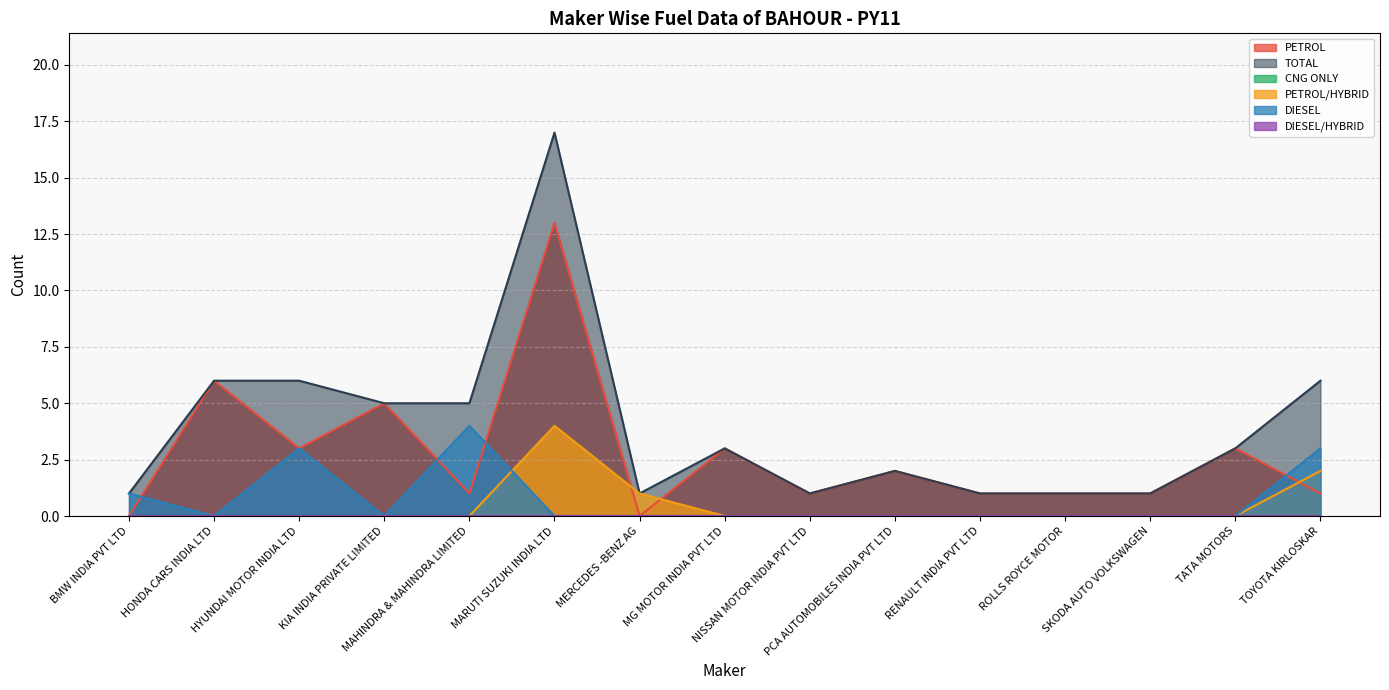

Reading left to right, extract all data points from this chart.

PETROL: BMW INDIA PVT LTD=0	HONDA CARS INDIA LTD=6	HYUNDAI MOTOR INDIA LTD=3	KIA INDIA PRIVATE LIMITED=5	MAHINDRA & MAHINDRA LIMITED=1	MARUTI SUZUKI INDIA LTD=13	MERCEDES -BENZ AG=0	MG MOTOR INDIA PVT LTD=3	NISSAN MOTOR INDIA PVT LTD=1	PCA AUTOMOBILES INDIA PVT LTD=2	RENAULT INDIA PVT LTD=1	ROLLS ROYCE MOTOR=1	SKODA AUTO VOLKSWAGEN=1	TATA MOTORS=3	TOYOTA KIRLOSKAR=1
TOTAL: BMW INDIA PVT LTD=1	HONDA CARS INDIA LTD=6	HYUNDAI MOTOR INDIA LTD=6	KIA INDIA PRIVATE LIMITED=5	MAHINDRA & MAHINDRA LIMITED=5	MARUTI SUZUKI INDIA LTD=17	MERCEDES -BENZ AG=1	MG MOTOR INDIA PVT LTD=3	NISSAN MOTOR INDIA PVT LTD=1	PCA AUTOMOBILES INDIA PVT LTD=2	RENAULT INDIA PVT LTD=1	ROLLS ROYCE MOTOR=1	SKODA AUTO VOLKSWAGEN=1	TATA MOTORS=3	TOYOTA KIRLOSKAR=6
PETROL/HYBRID: BMW INDIA PVT LTD=0	HONDA CARS INDIA LTD=0	HYUNDAI MOTOR INDIA LTD=0	KIA INDIA PRIVATE LIMITED=0	MAHINDRA & MAHINDRA LIMITED=0	MARUTI SUZUKI INDIA LTD=4	MERCEDES -BENZ AG=1	MG MOTOR INDIA PVT LTD=0	NISSAN MOTOR INDIA PVT LTD=0	PCA AUTOMOBILES INDIA PVT LTD=0	RENAULT INDIA PVT LTD=0	ROLLS ROYCE MOTOR=0	SKODA AUTO VOLKSWAGEN=0	TATA MOTORS=0	TOYOTA KIRLOSKAR=2
DIESEL: BMW INDIA PVT LTD=1	HONDA CARS INDIA LTD=0	HYUNDAI MOTOR INDIA LTD=3	KIA INDIA PRIVATE LIMITED=0	MAHINDRA & MAHINDRA LIMITED=4	MARUTI SUZUKI INDIA LTD=0	MERCEDES -BENZ AG=0	MG MOTOR INDIA PVT LTD=0	NISSAN MOTOR INDIA PVT LTD=0	PCA AUTOMOBILES INDIA PVT LTD=0	RENAULT INDIA PVT LTD=0	ROLLS ROYCE MOTOR=0	SKODA AUTO VOLKSWAGEN=0	TATA MOTORS=0	TOYOTA KIRLOSKAR=3